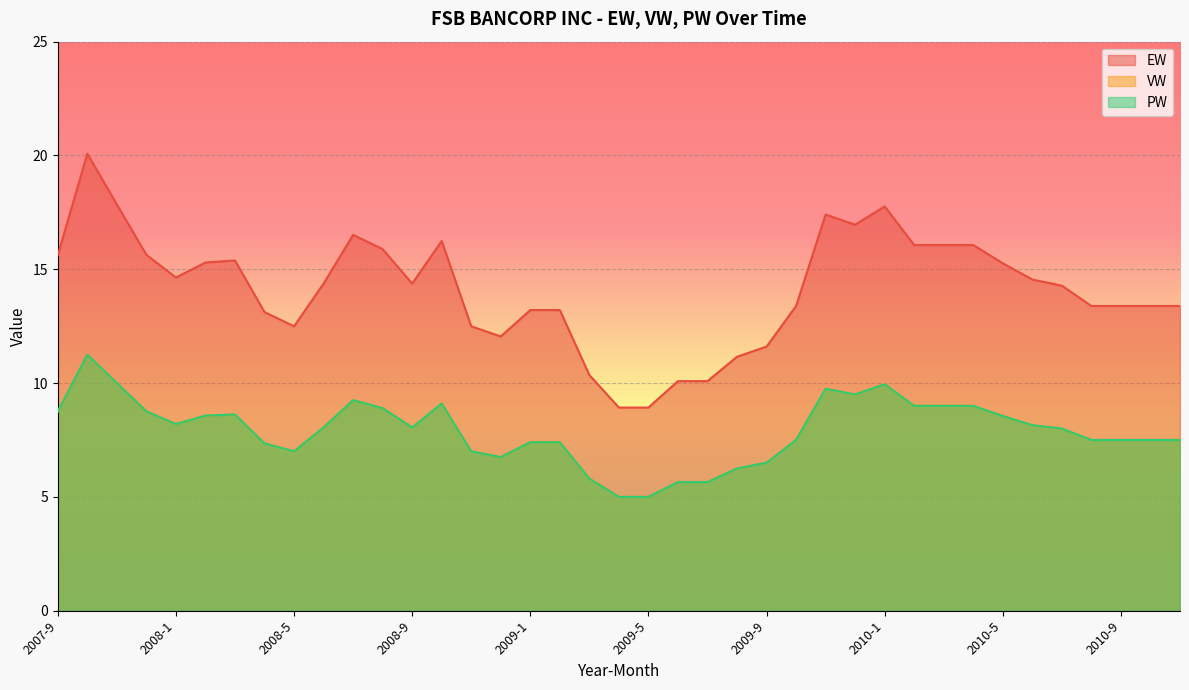

In PW, how many points are lower than both neighbors (excluding endpoints)?

5